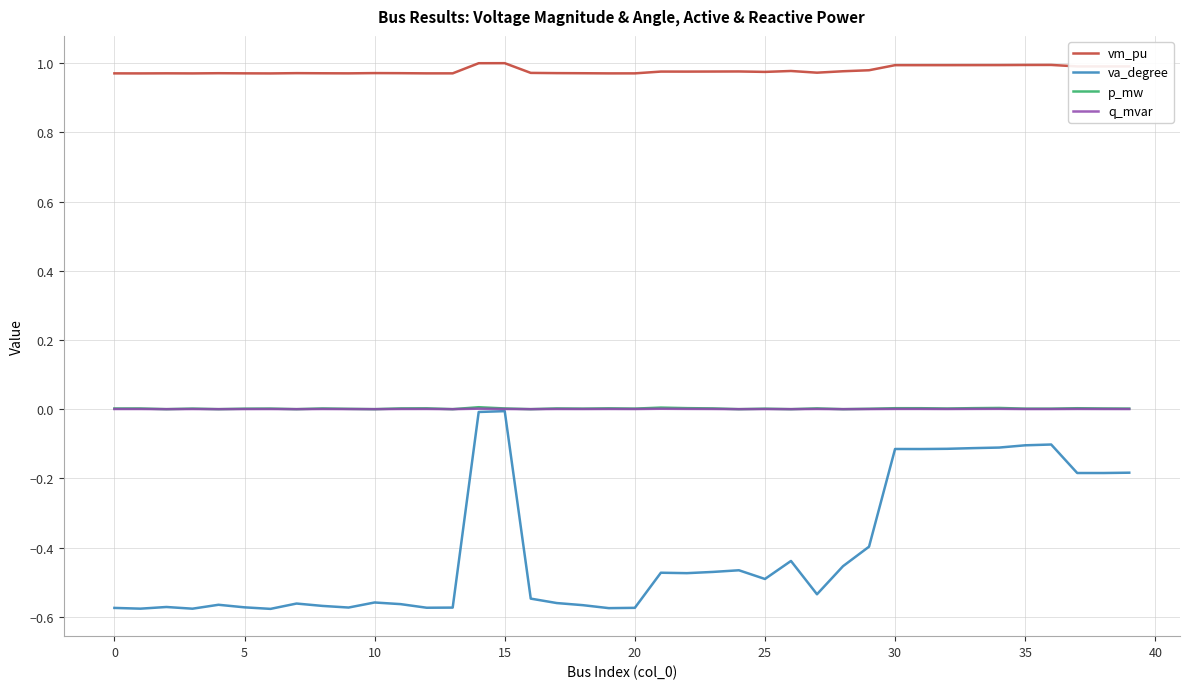

At how many categories does at least one series exceed 0?

40